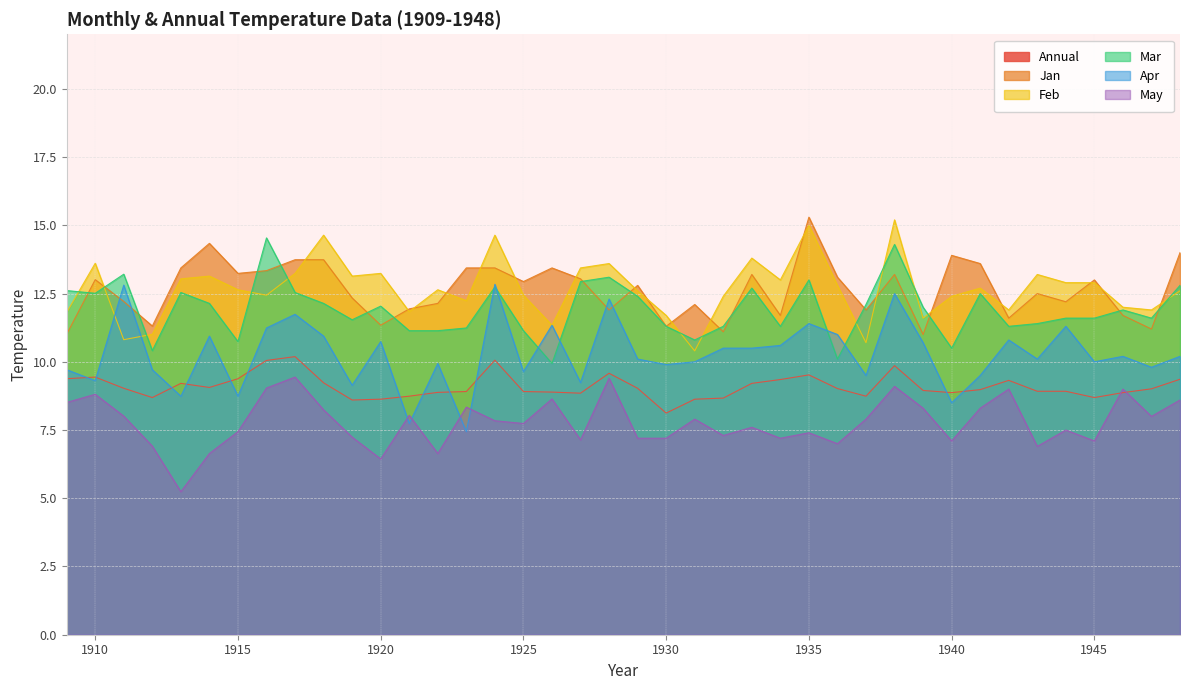

Where does the Jan series first go above 12?

1910